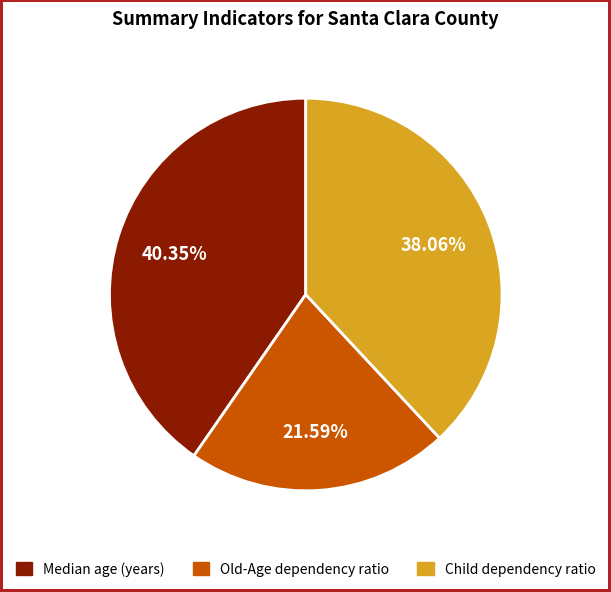

Is it true that Median age (years) is 31% of the pie?

False